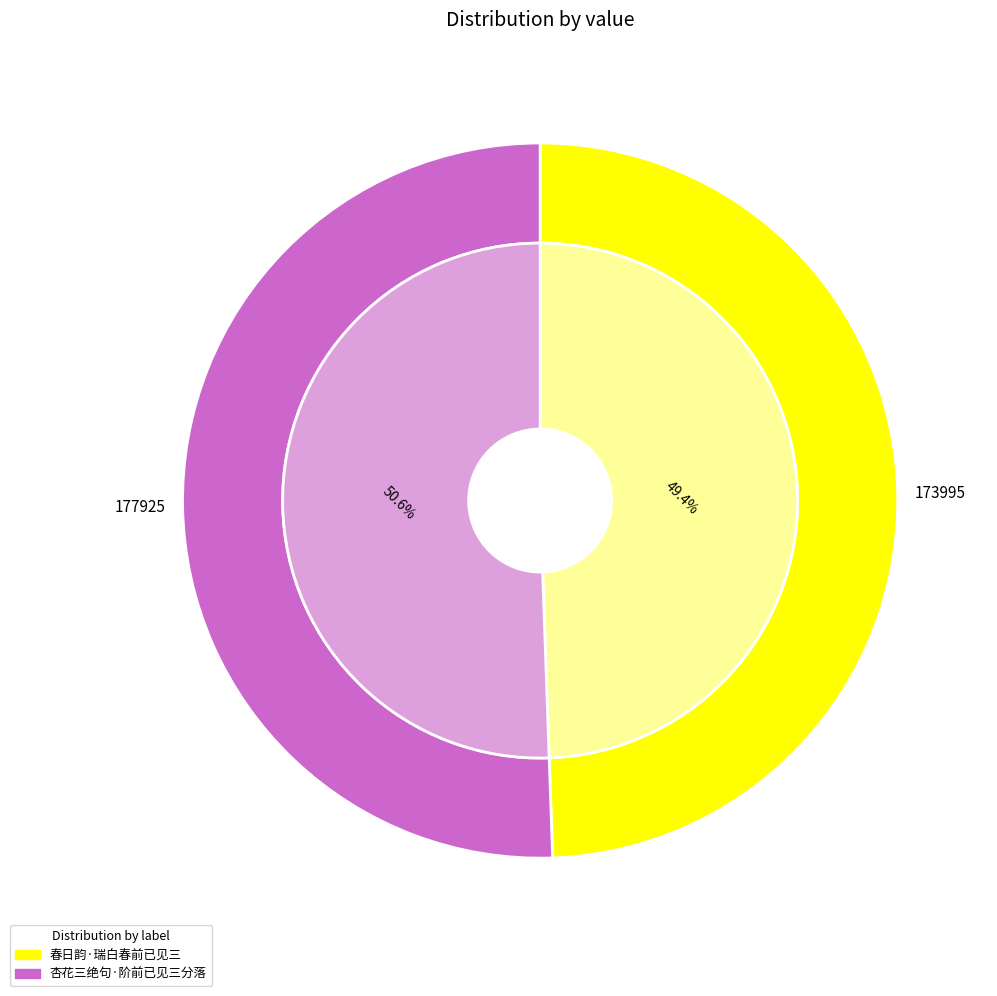

Is 杏花三绝句·阶前已见三分落 the majority of the pie?

Yes